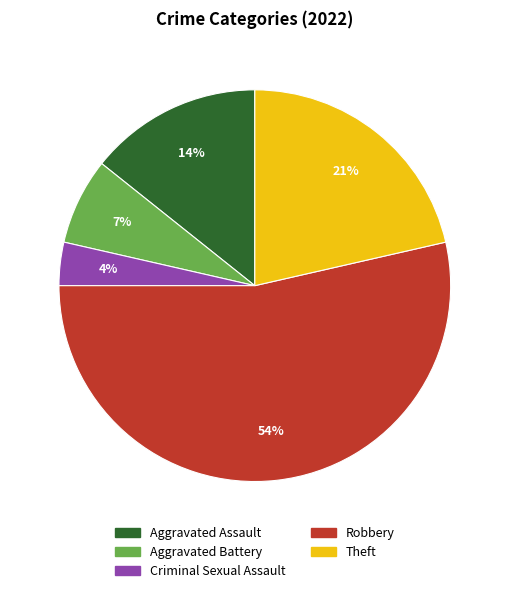

True or false: Theft accounts for 21% of the total.

True